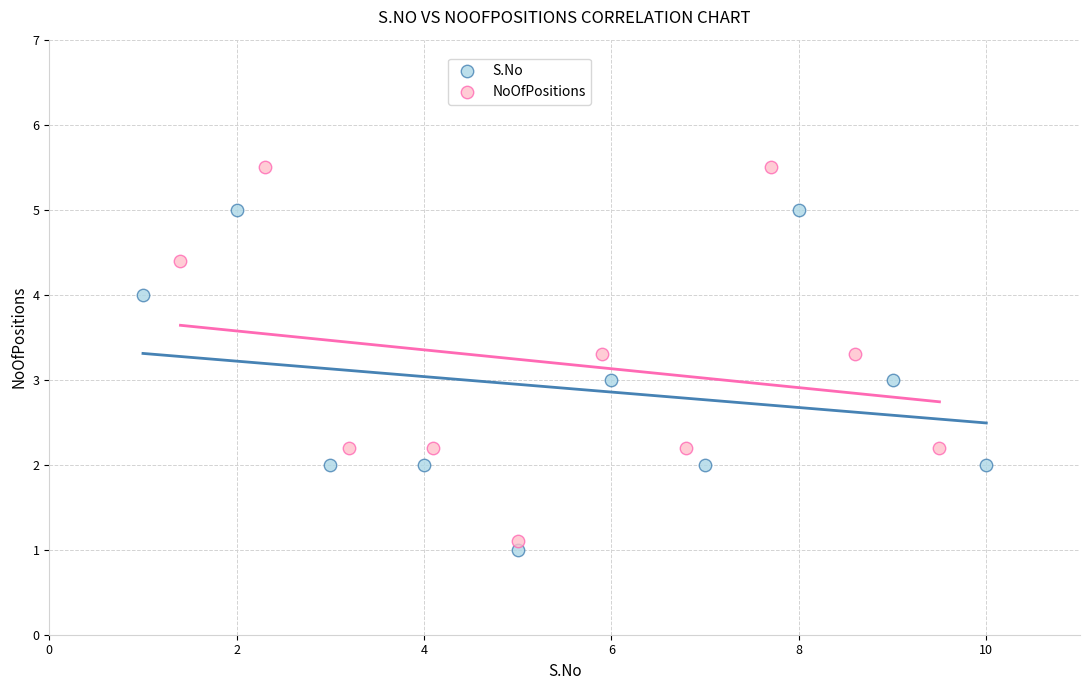

Which series reaches the minimum Y coordinate?

S.No